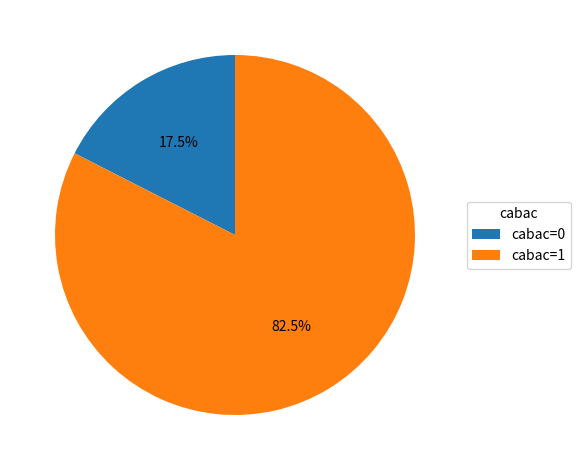

What percentage do cabac=1 and cabac=0 together represent?

100.0%